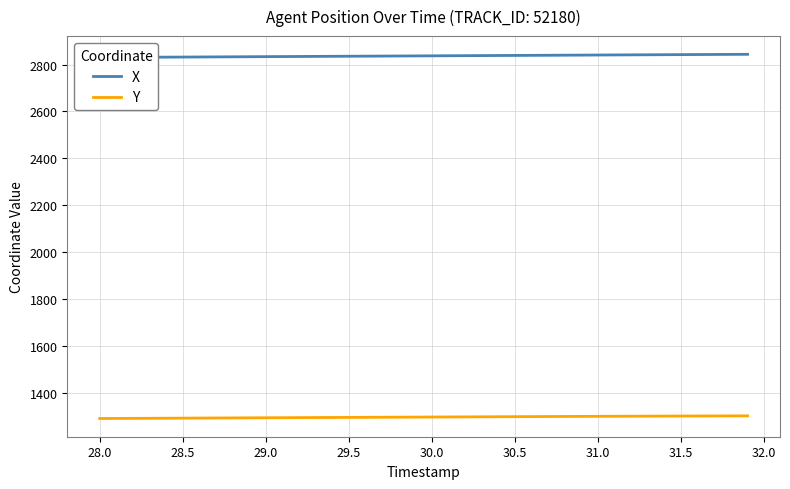

What is the value of the X point at the 8th from the left?

2832.6